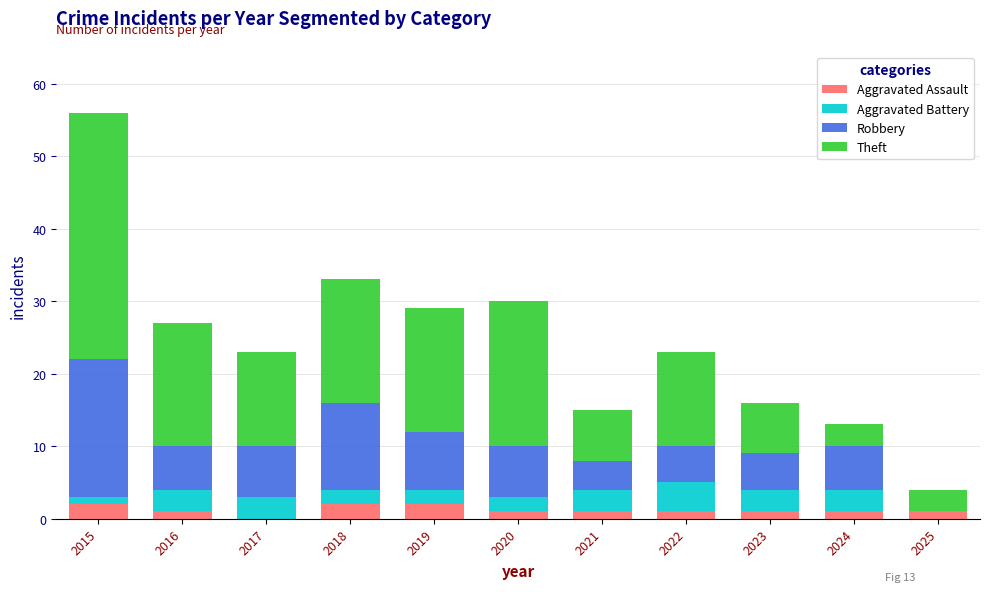

At which category is the sum across all series the highest?

2015